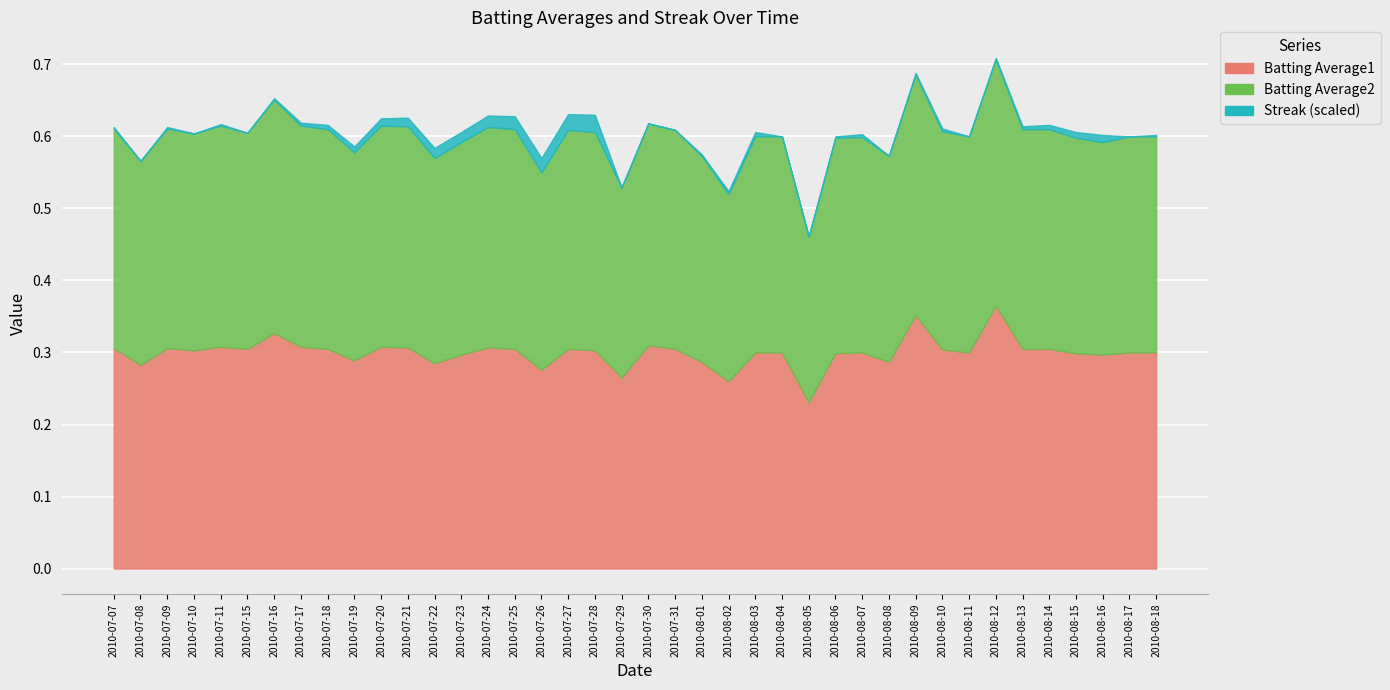

What position from the right is 2010-07-21?

29